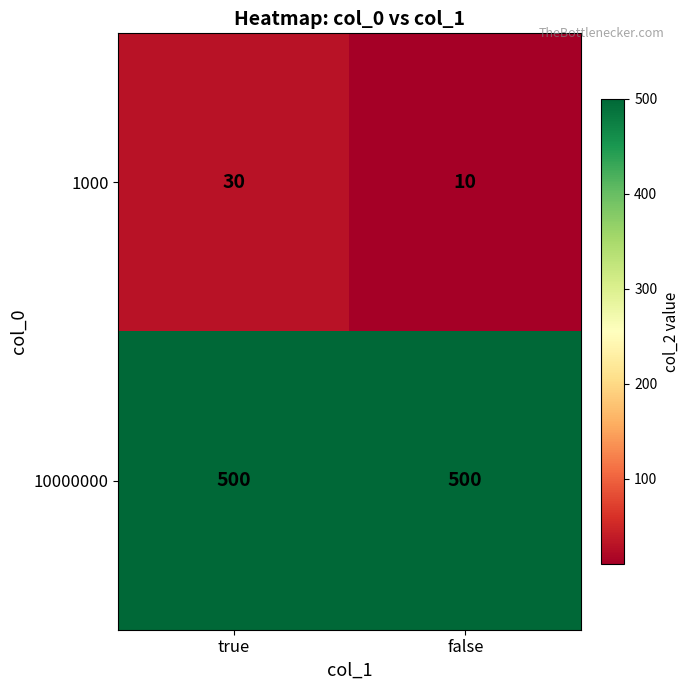

How many distinct data groups are displayed?

2